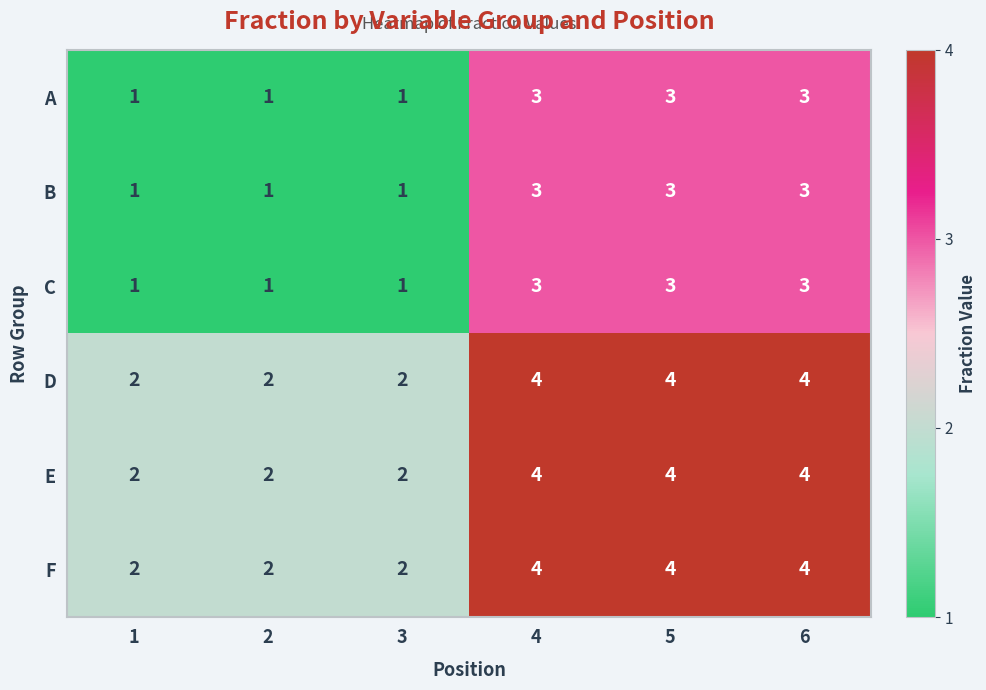

What is the greatest value displayed?

4